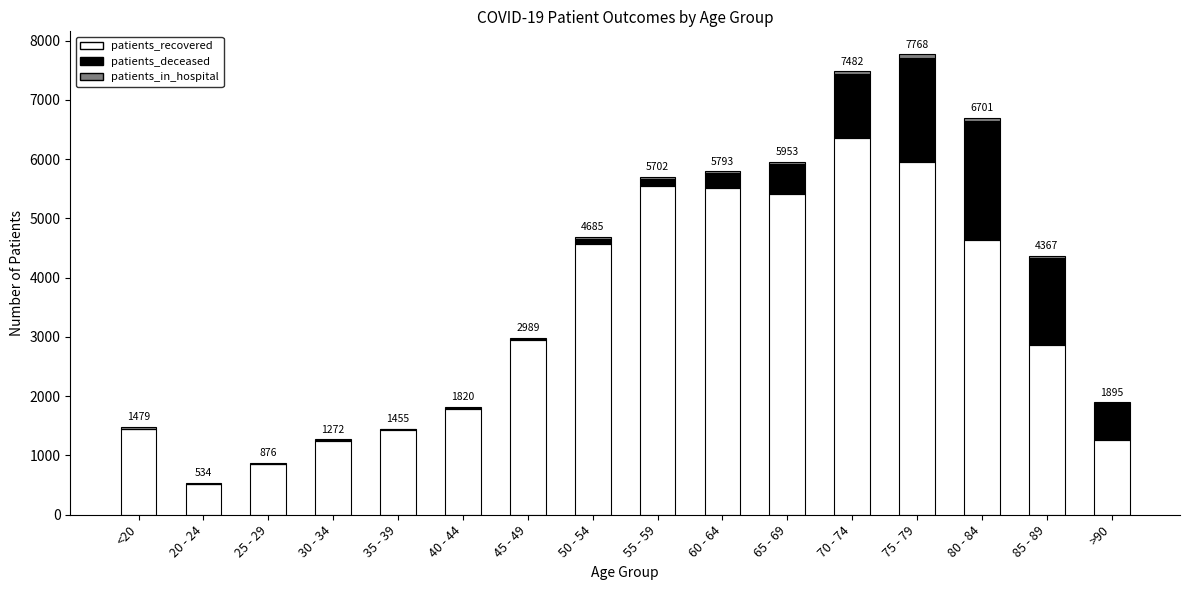

At which label does patients_recovered reach its peak?

70 - 74